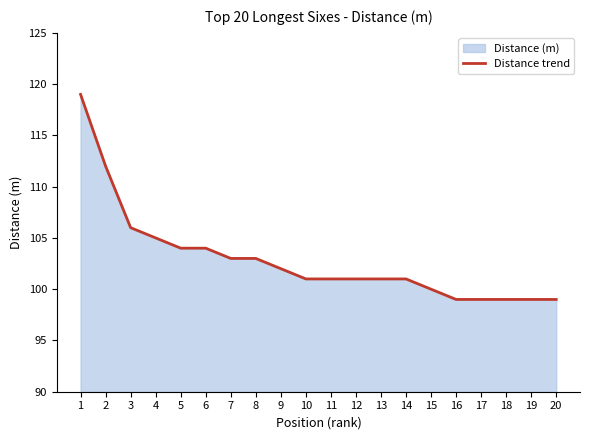

True or false: the data has more than 2 interior local peaks.

False